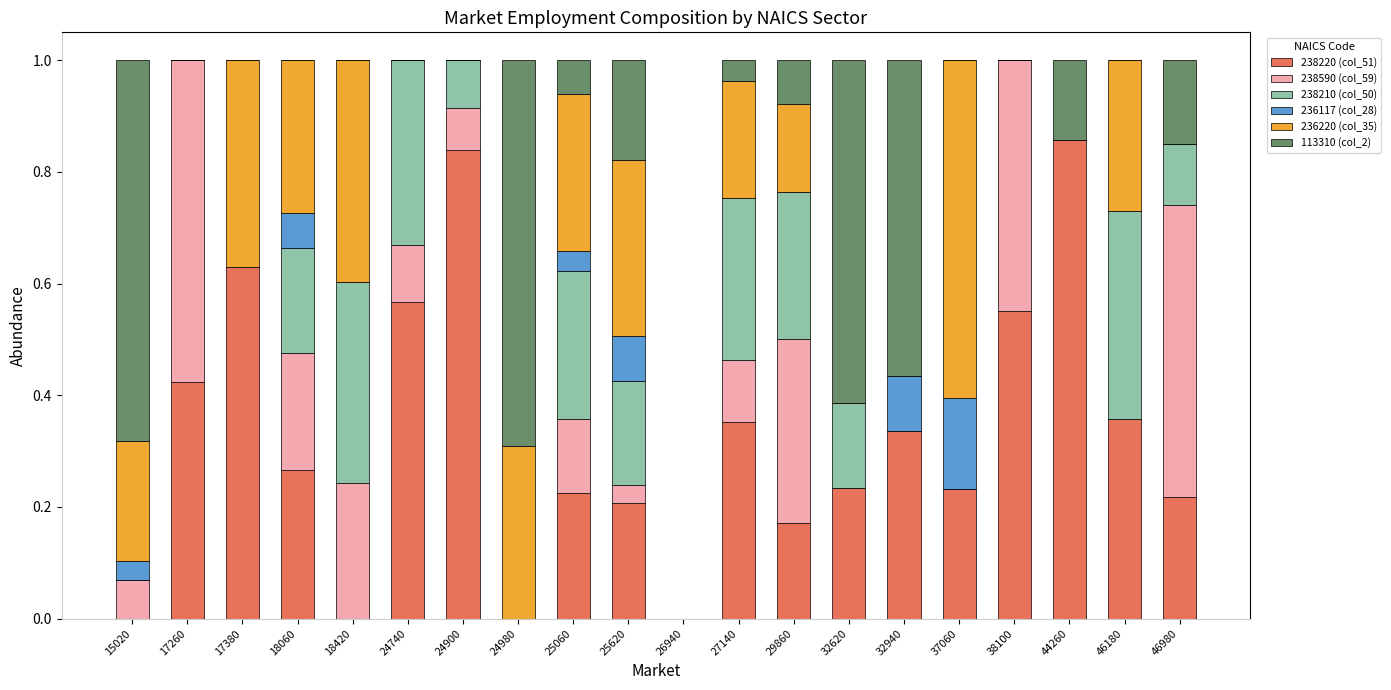

What is the sum of all 238220 (col_51) values?

6.5